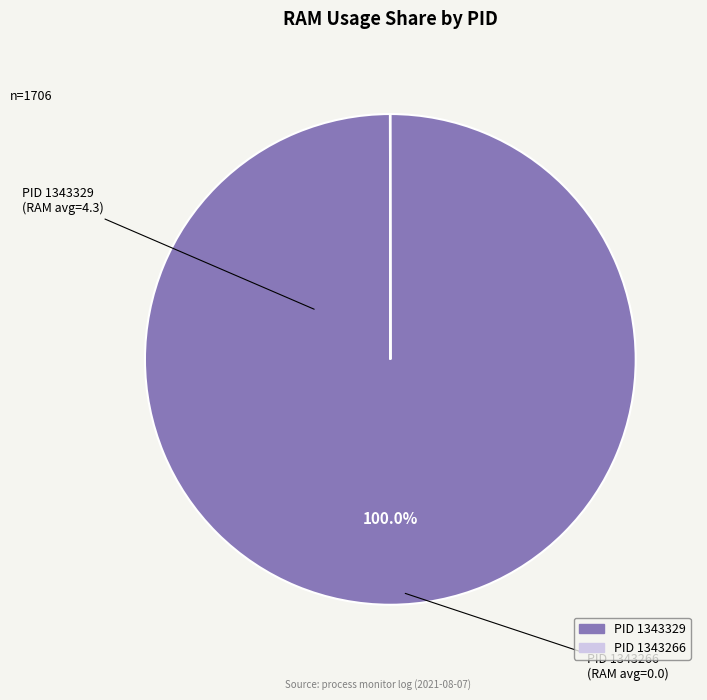

Does any single category account for the majority?

Yes